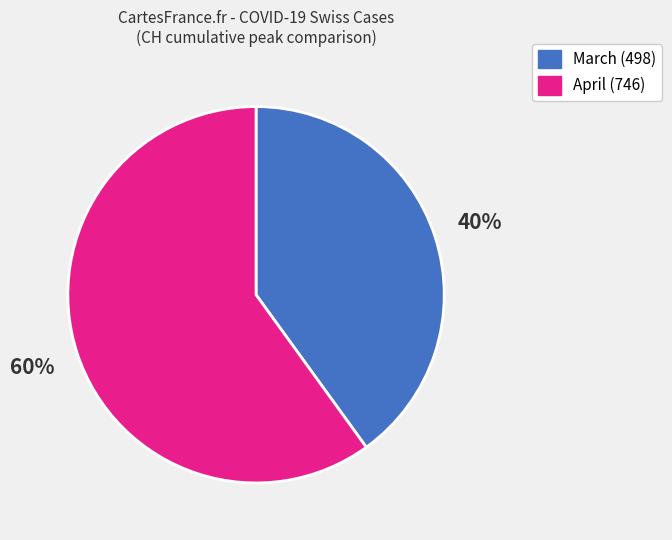

To the nearest percent, what is the average slice percentage?

50%